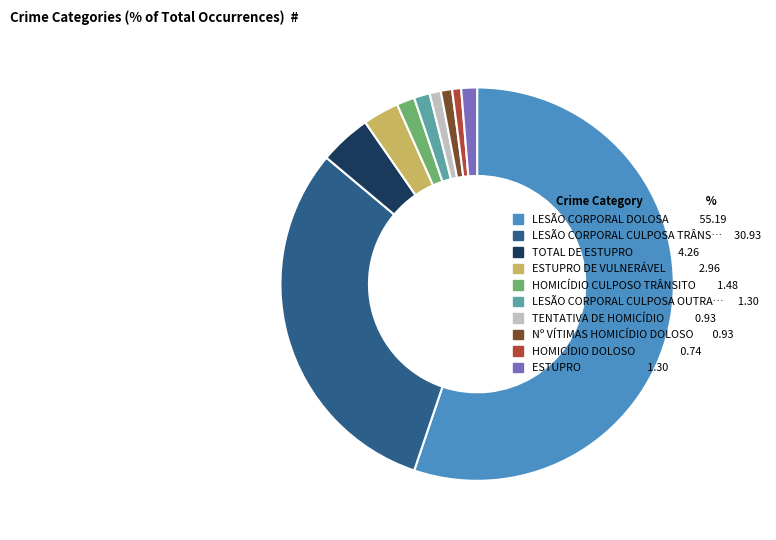

Is there any slice that represents more than half of the pie?

Yes